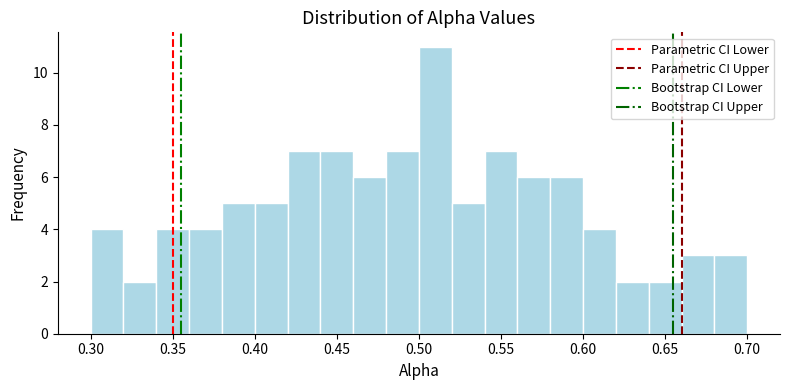

How tall is the bar that spans 0.34 to 0.36 on the x-axis? The values are not printed on the chart, so give them approximately, as read against the axis.

4